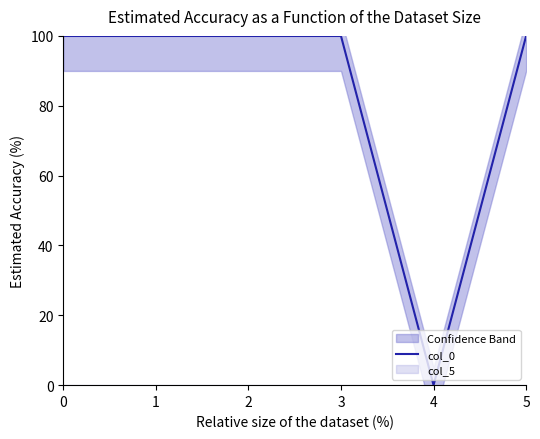

Is it true that the value at 1 is 154.8?

False